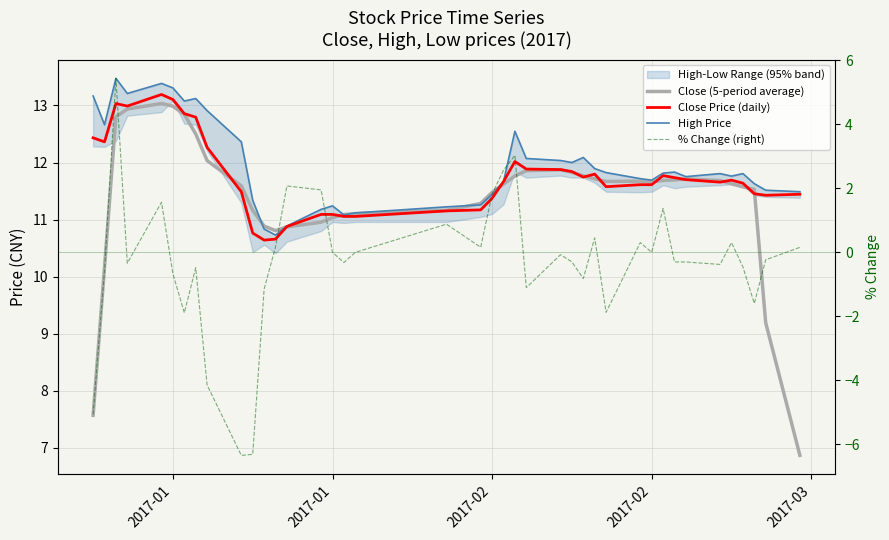

Rank the series by their maximum value, from highest to lowest.

High Price, Close Price (daily), Close (5-period average), % Change (right)